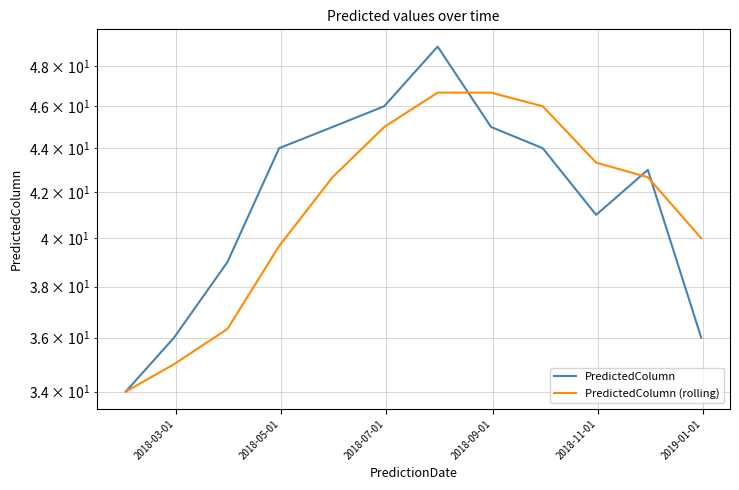

What is the sum of all PredictedColumn values?

502.0